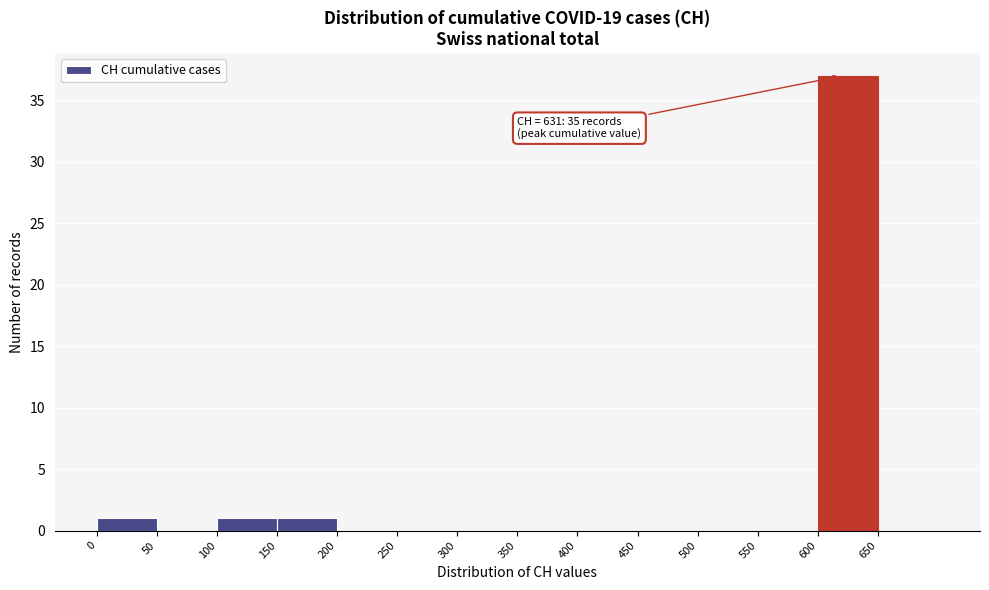

Over which range of the x-axis is the bar tallest?

600 to 650